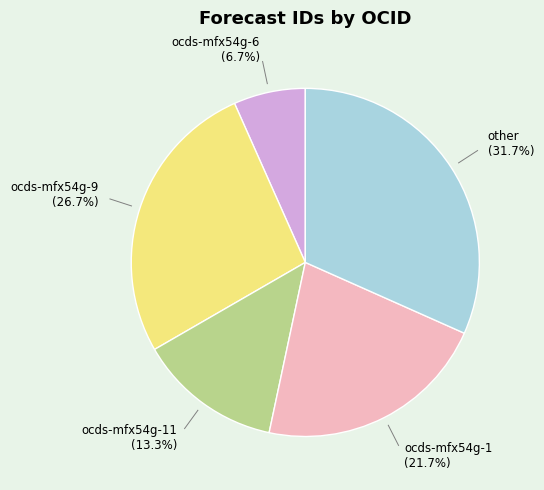

To the nearest percent, what portion does ocds-mfx54g-1 represent?

22%